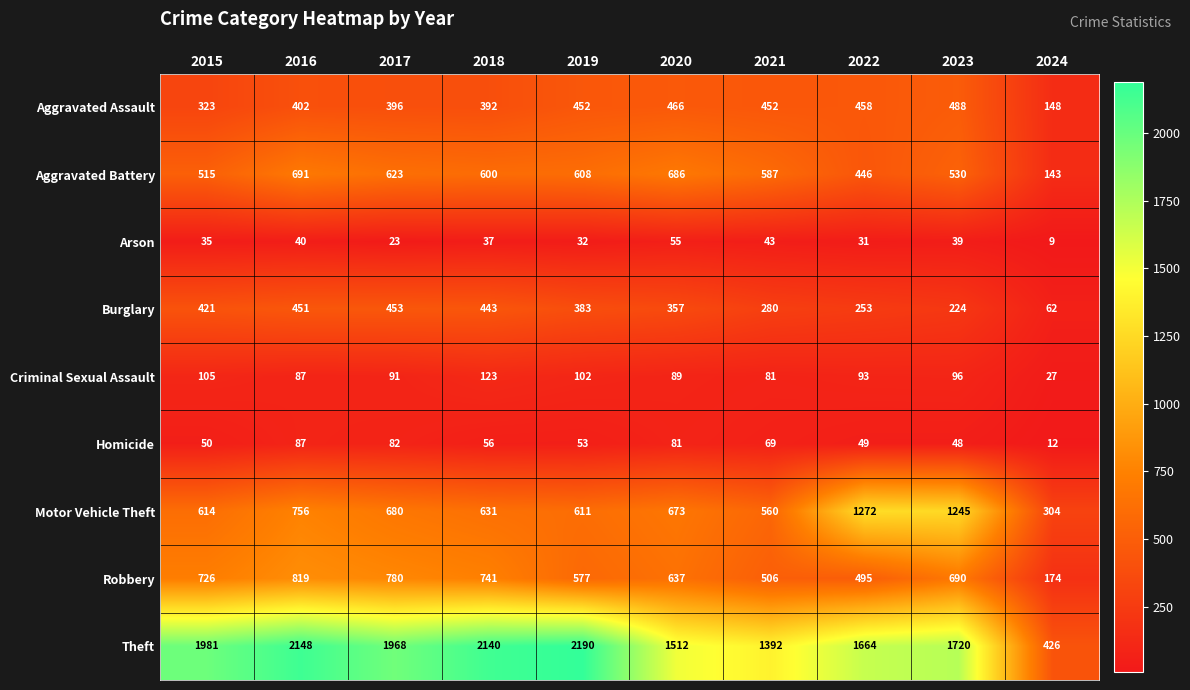

At which label does Arson first exceed 37?

2016